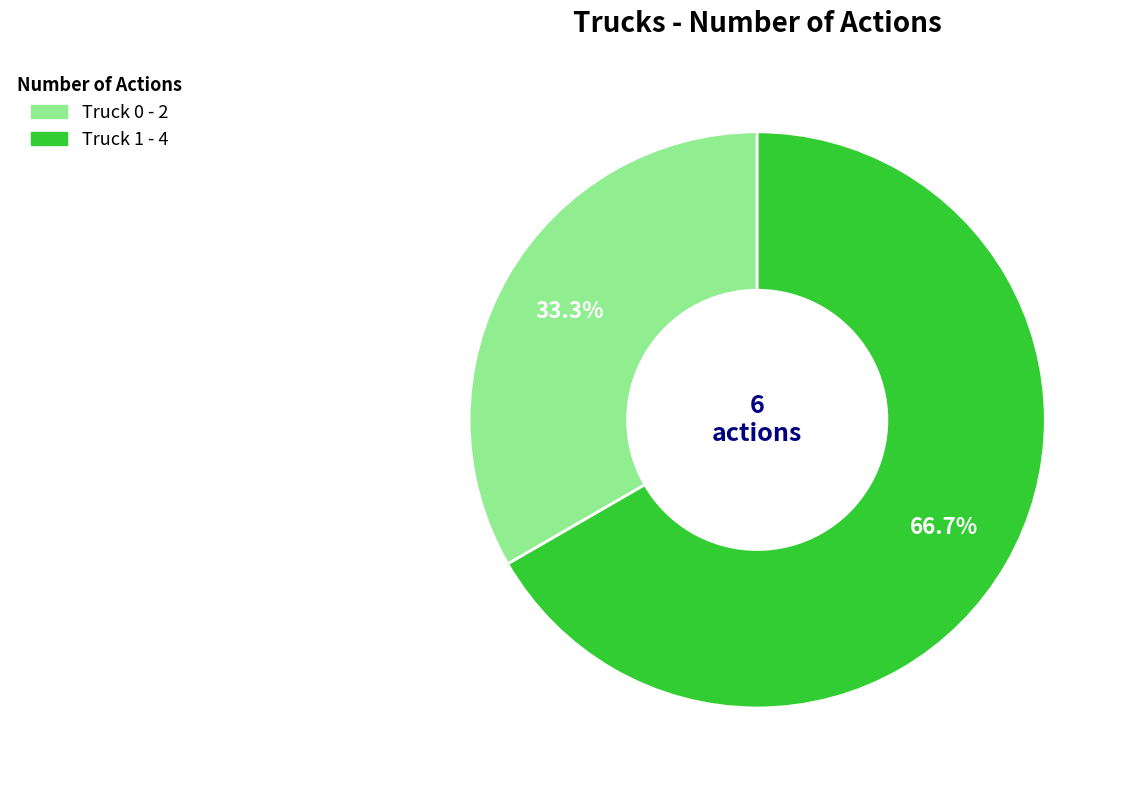

Count the number of slices in the pie.

2